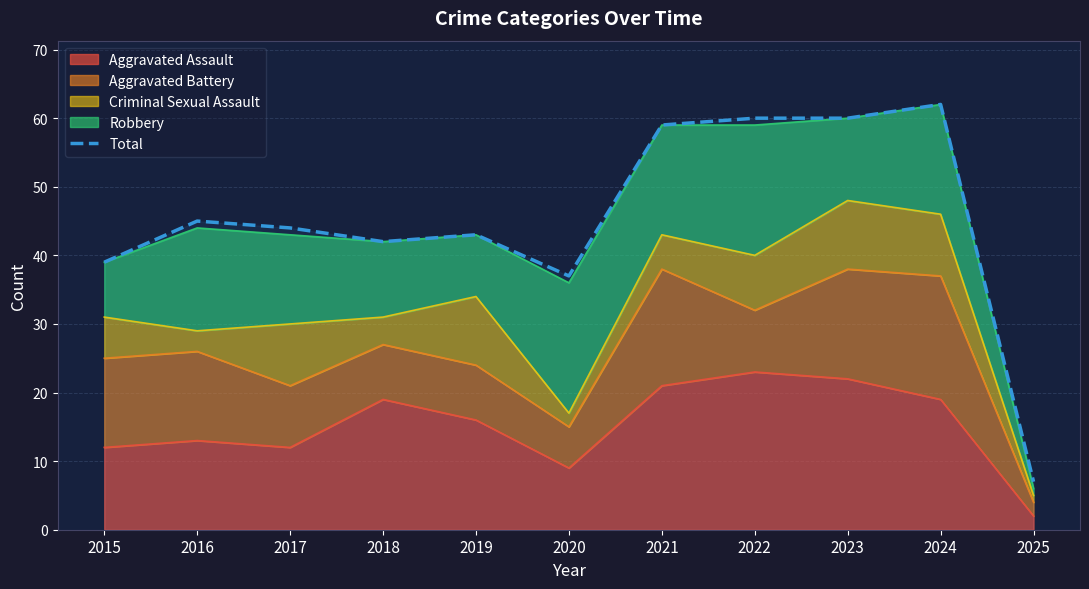

Rank the categories by value from lowest to highest.

2025, 2020, 2015, 2018, 2019, 2017, 2016, 2021, 2022, 2023, 2024